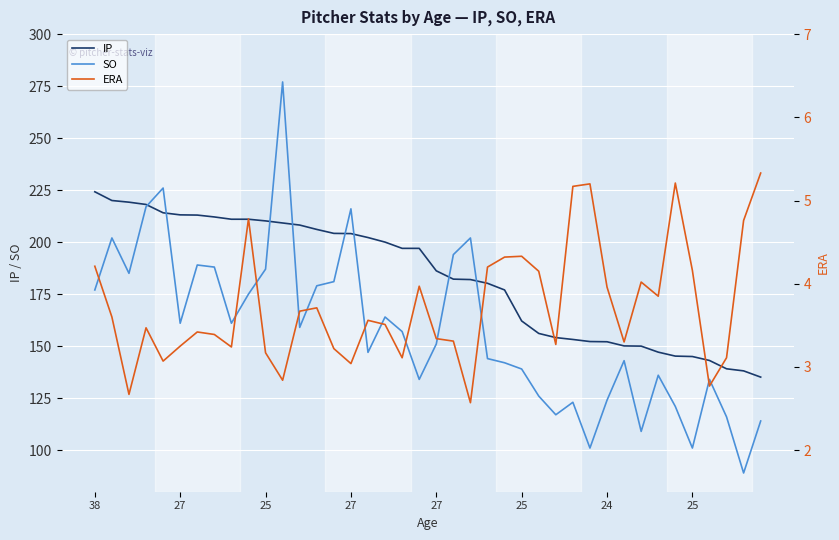

What is the label of the 4th point from the right?

36